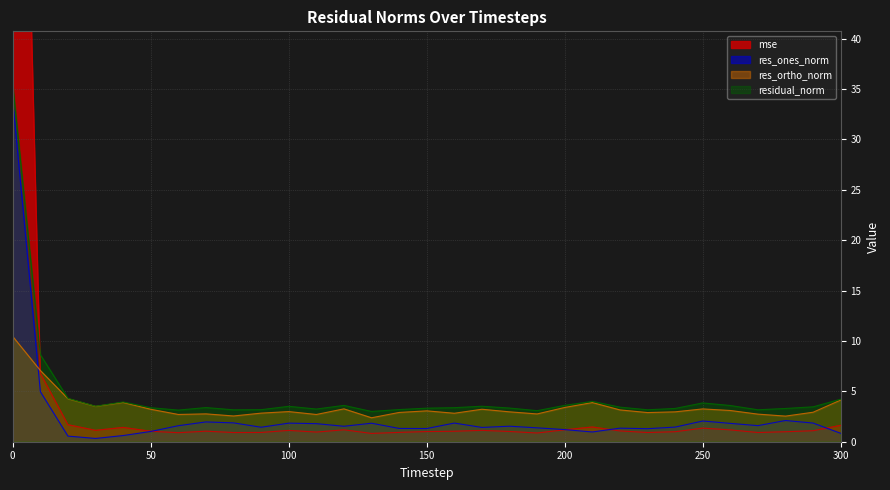

What is the approximate value of res_ortho_norm at 290?

2.9